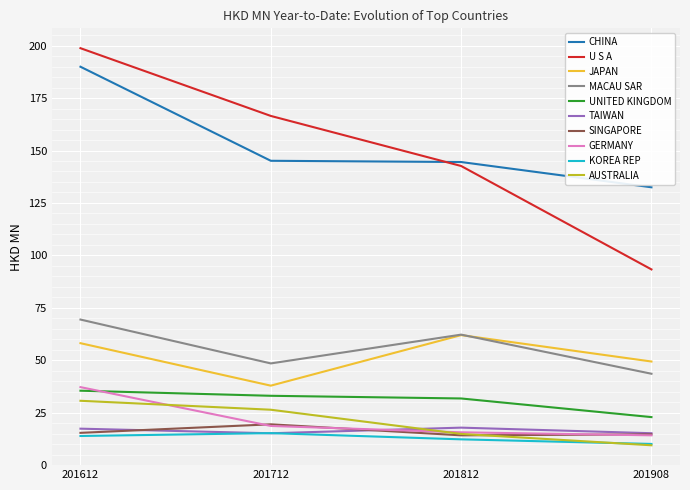

What are all the series names shown in the legend?

CHINA, U S A, JAPAN, MACAU SAR, UNITED KINGDOM, TAIWAN, SINGAPORE, GERMANY, KOREA REP, AUSTRALIA